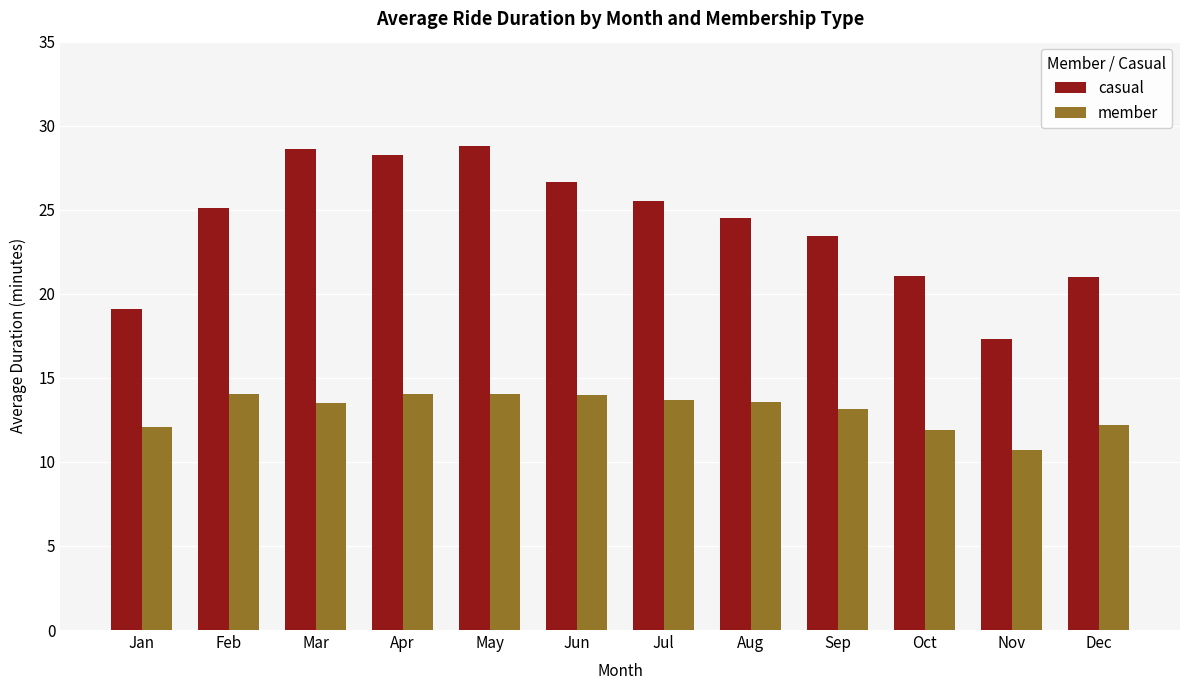

Is the value of member at Apr greater than the value of casual at Sep?

No